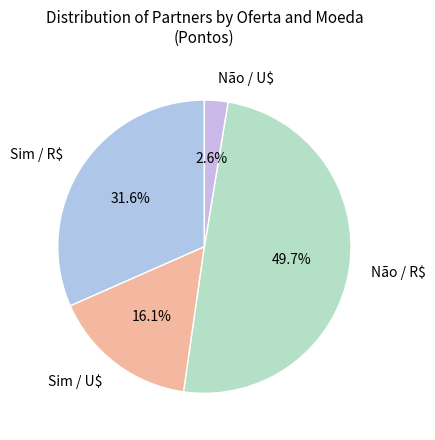

Is there a majority slice in this chart?

No